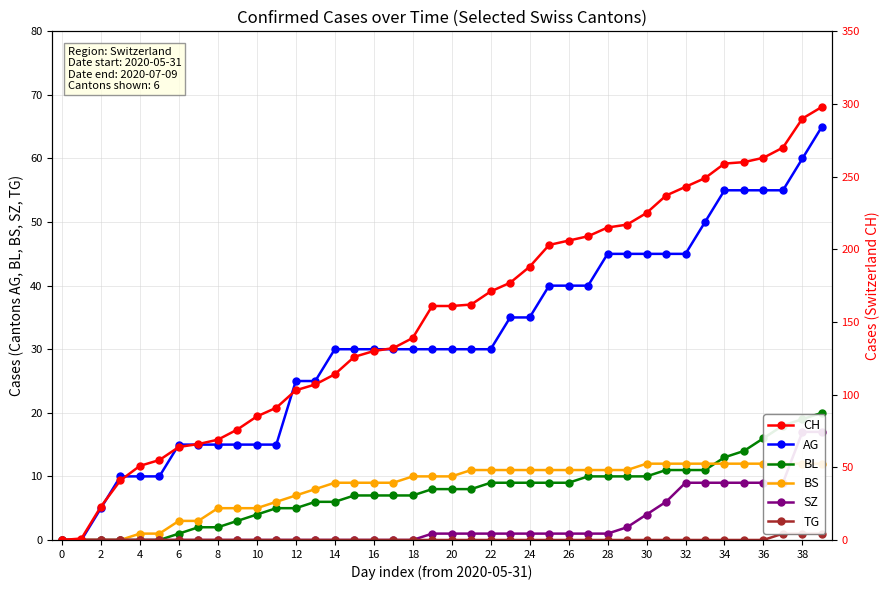

True or false: TG has a value of 0 at 24.

False